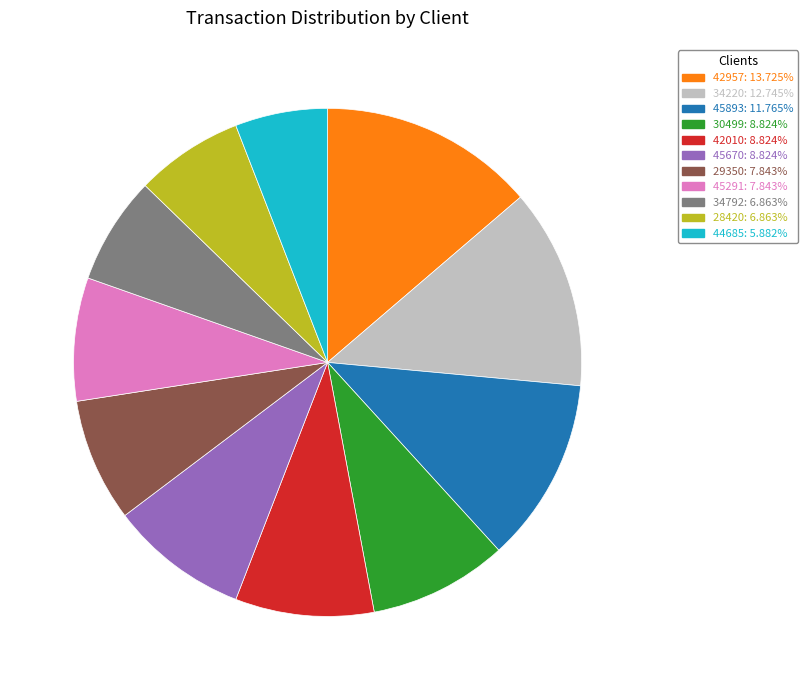

What is the ratio of the value at 42957: 13.725% to the value at 34220: 12.745%?

1.1